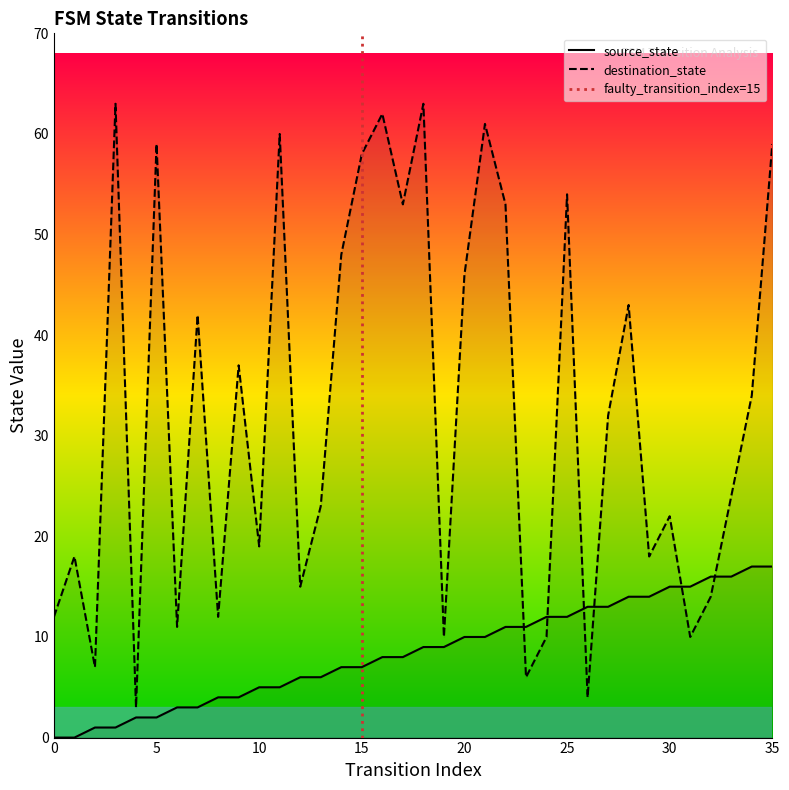

Where is the first local minimum for destination_state?

2